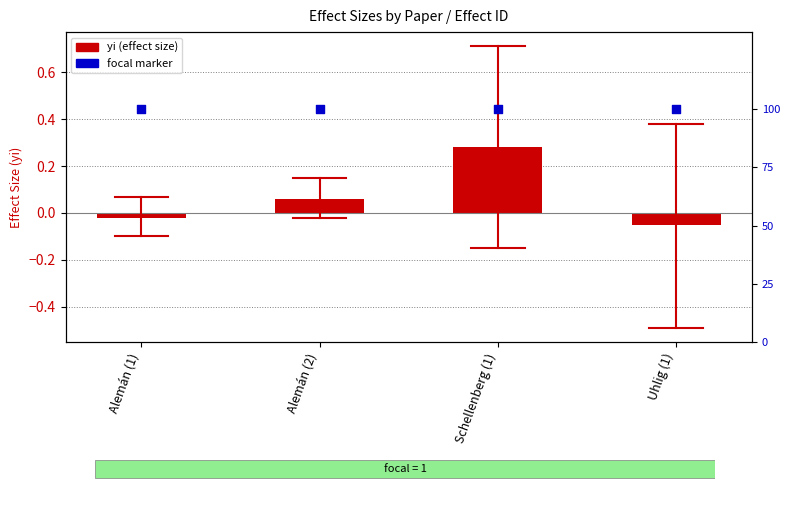

Which series contains the highest Y value?

focal